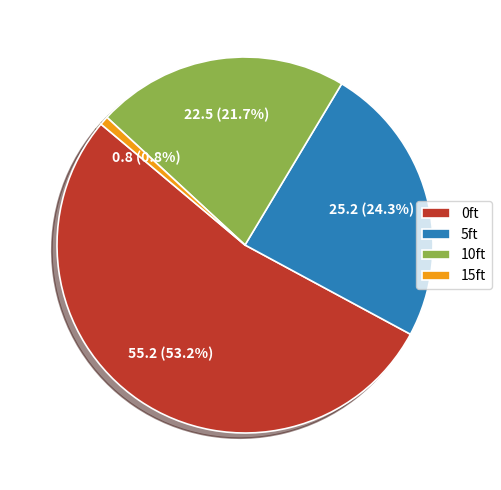

Which slice is the largest?

0ft